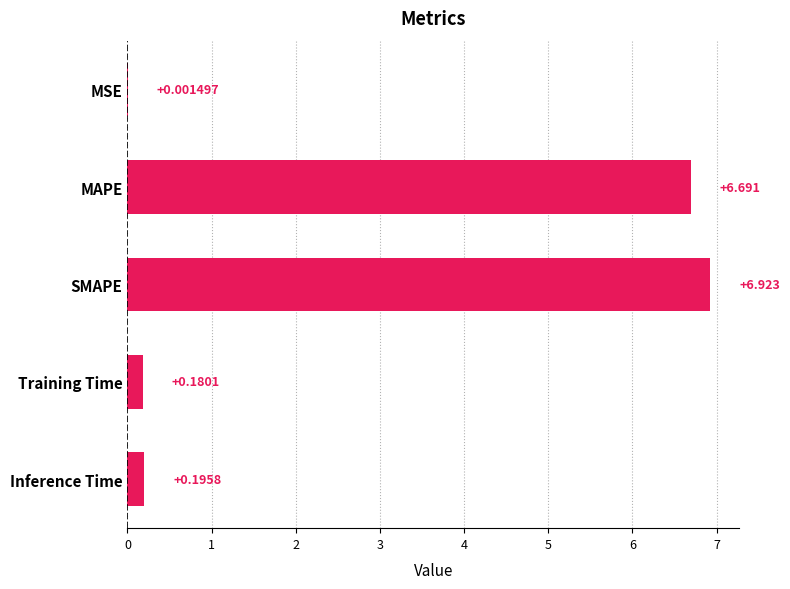

Which category has the highest value across all series?

SMAPE